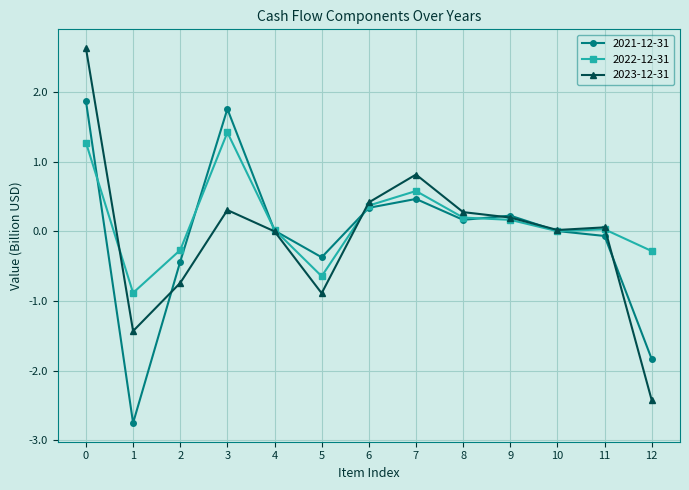

The 2023-12-31 series shows -0.7 at 2. True or false?

True